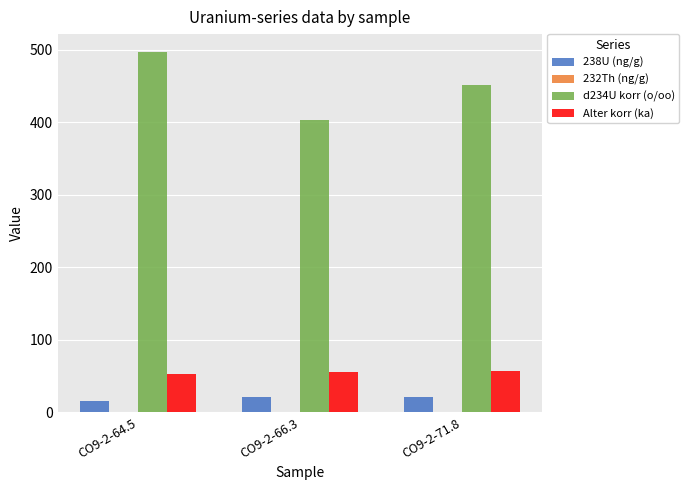

Is the value of 238U (ng/g) at CO9-2-71.8 greater than the value of d234U korr (o/oo) at CO9-2-64.5?

No